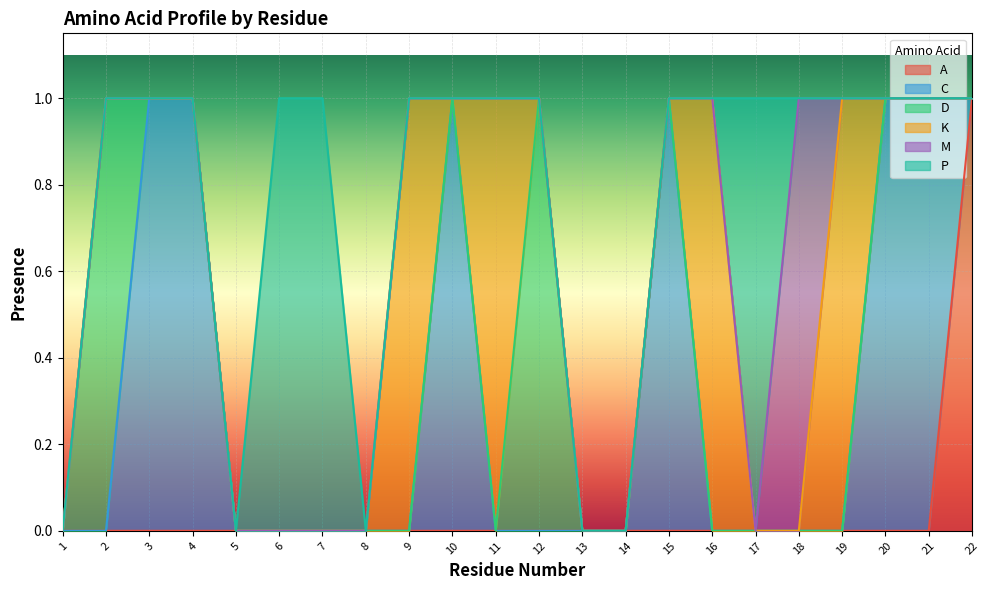

Is it true that D equals -1 at 6?

False